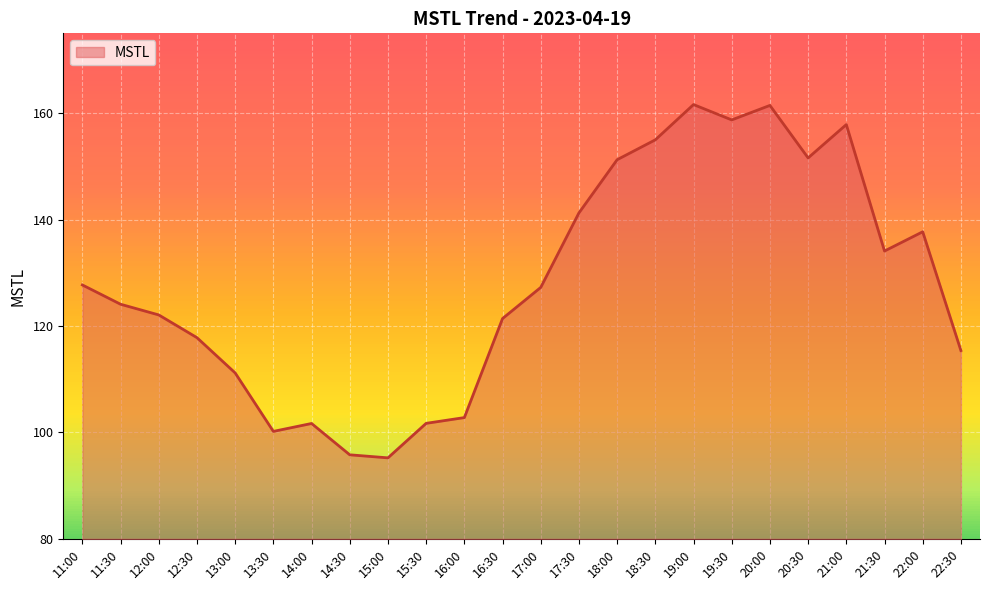

What is the difference between the maximum and minimum values?

66.4